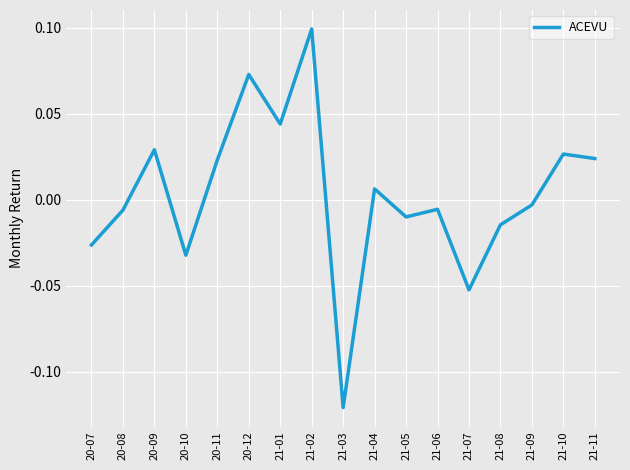

What position from the right is 20-12?

12